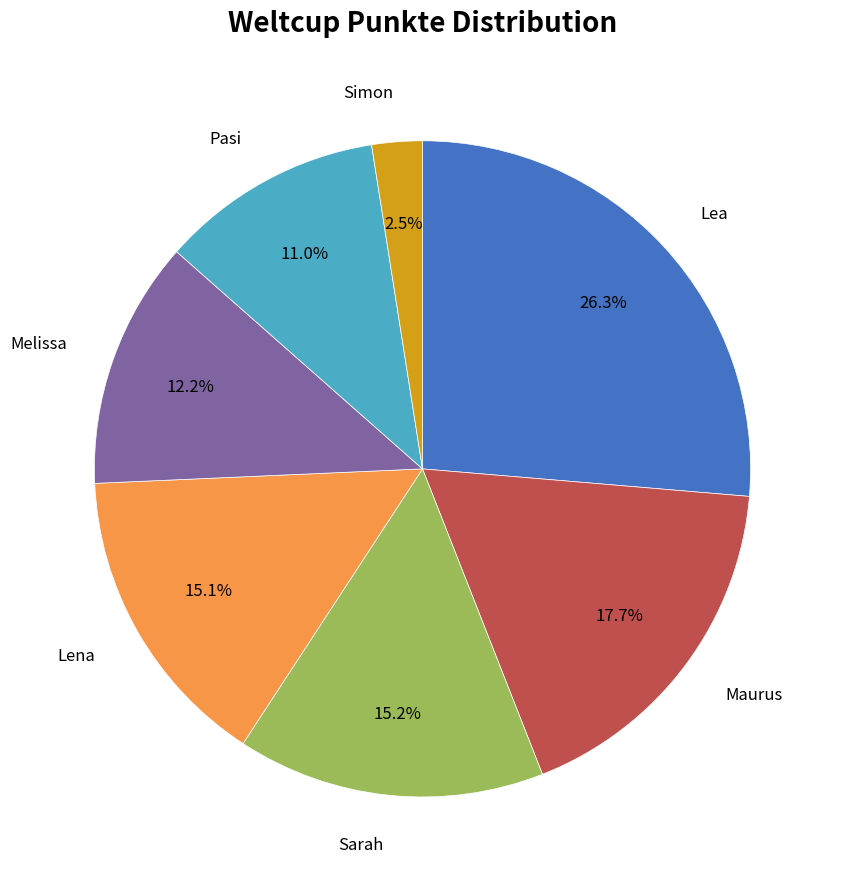

Does any single category account for the majority?

No